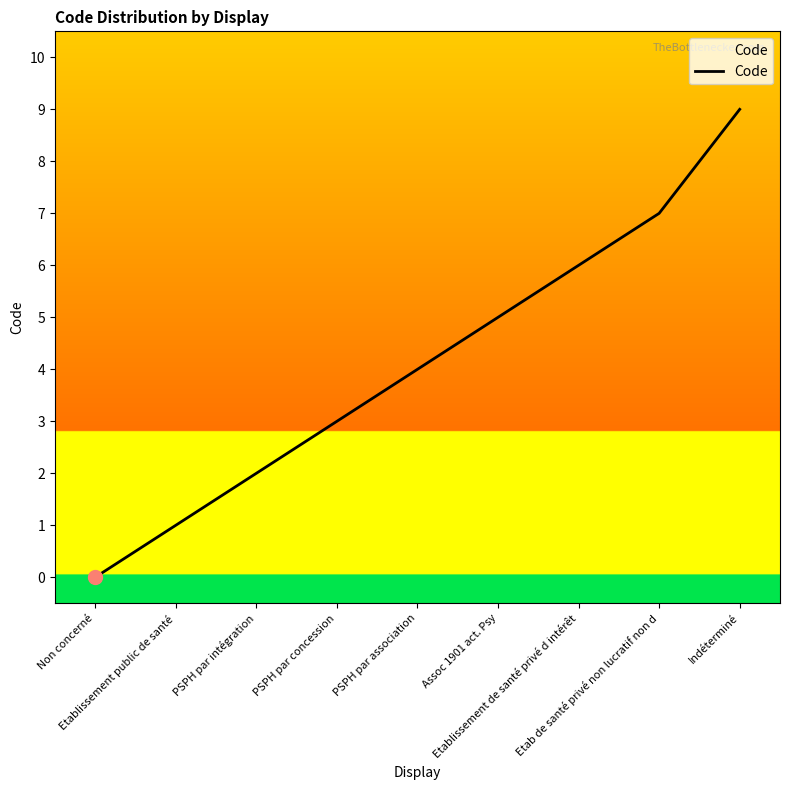

What is the difference between the maximum and minimum values?

9